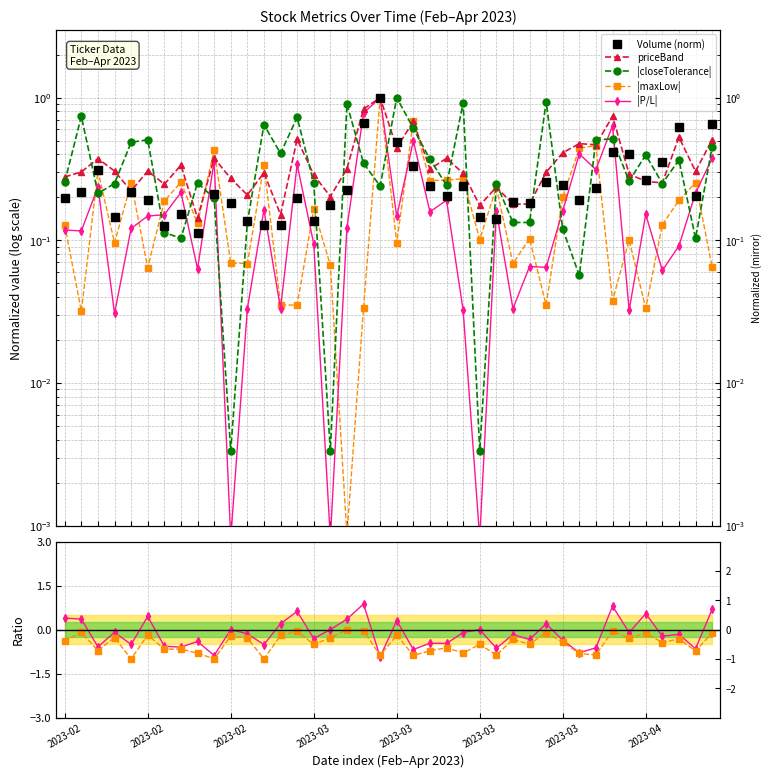

What is the spread (max minus min) of values at 2023-03?

0.2